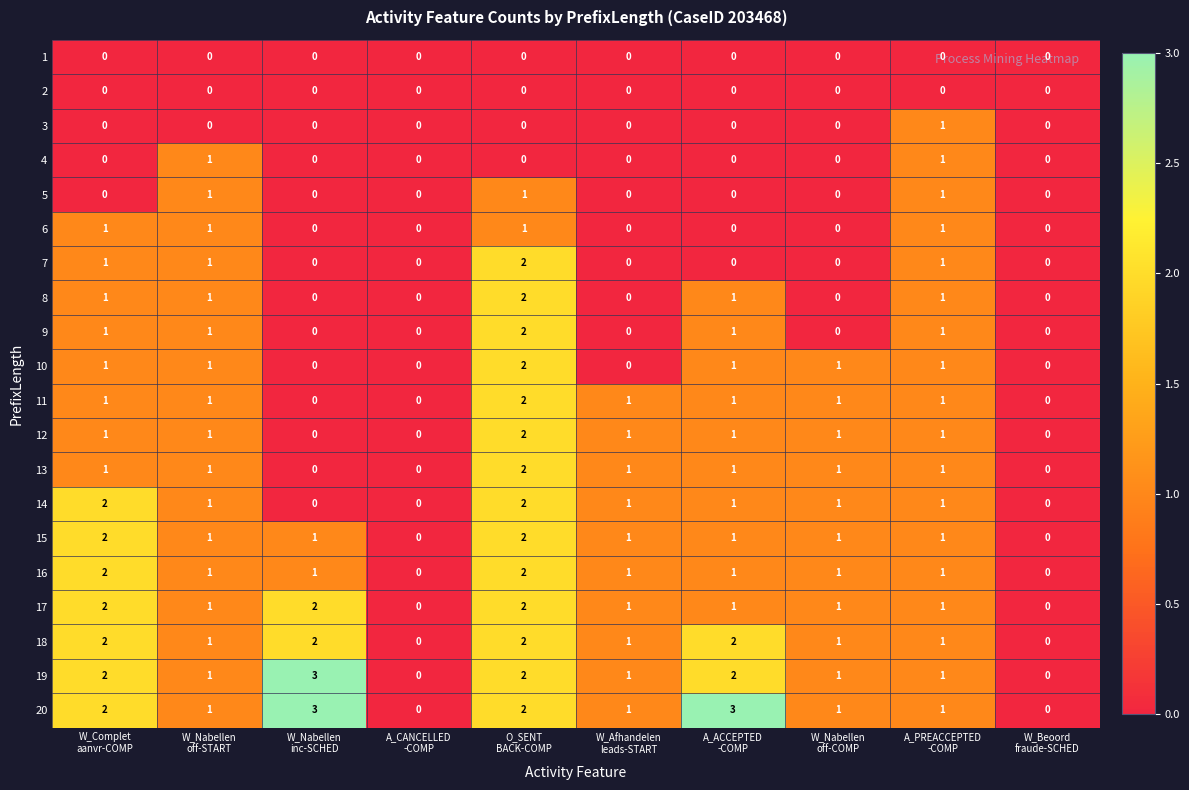

Count the 15 values in the range 1 to 2.

8